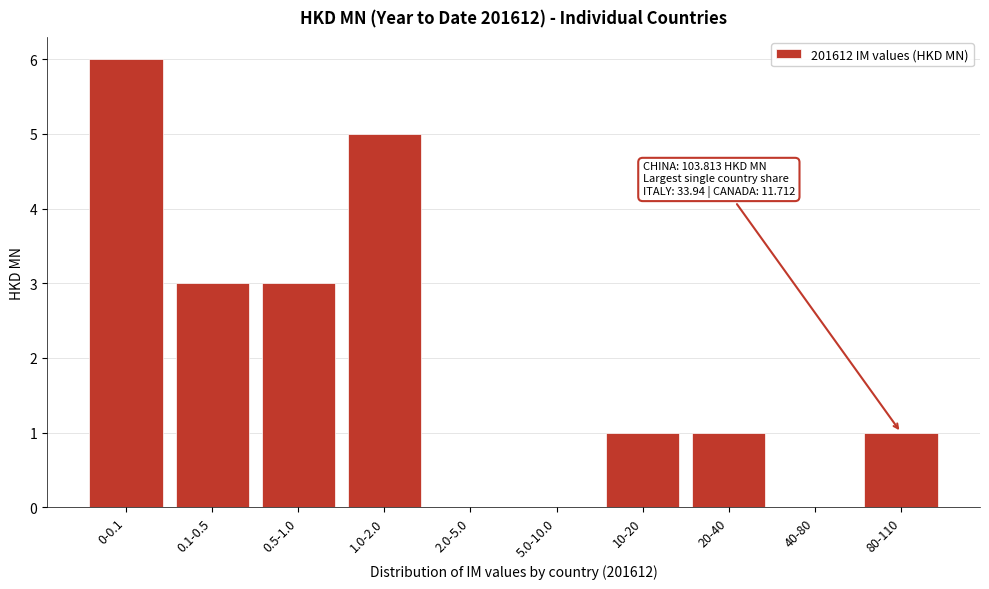

Reading right to left, extract all data points from this chart.

80-110=1	40-80=0	20-40=1	10-20=1	5.0-10.0=0	2.0-5.0=0	1.0-2.0=5	0.5-1.0=3	0.1-0.5=3	0-0.1=6